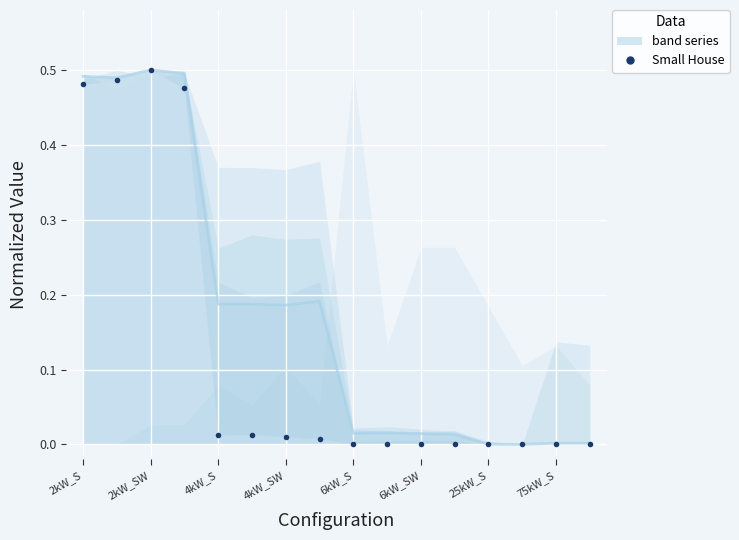

How many lines are shown in the chart?

2